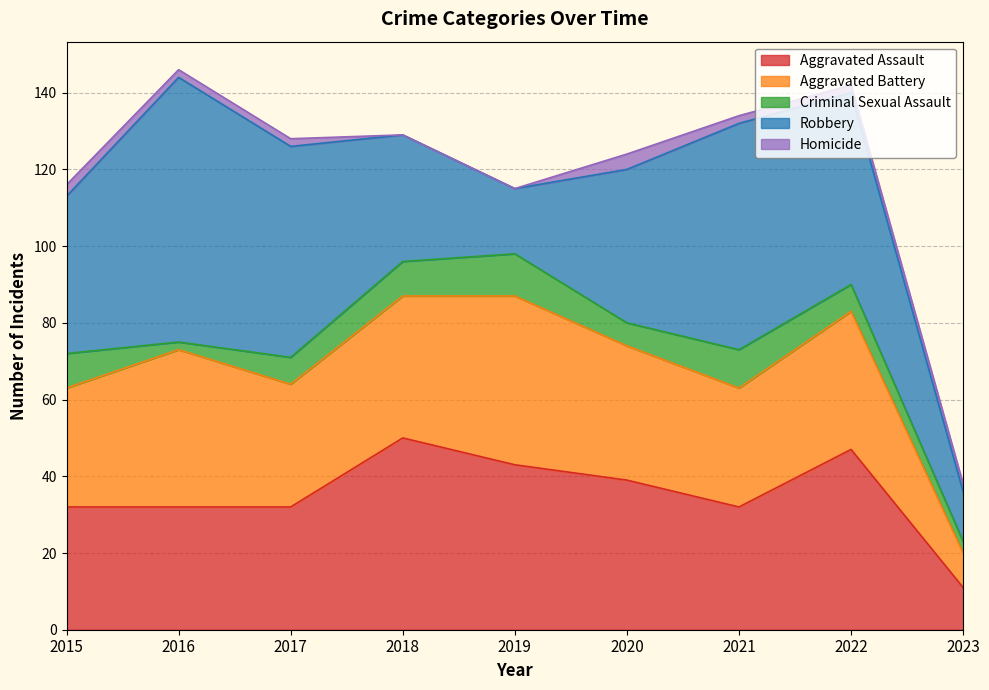

True or false: Criminal Sexual Assault and Aggravated Assault intersect in this chart.

False